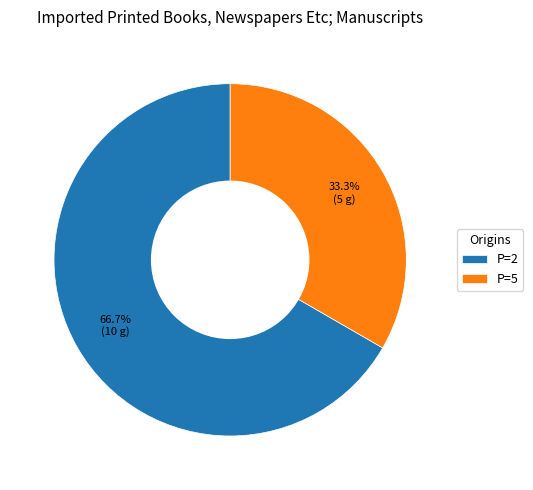

Is there any slice that represents more than half of the pie?

Yes